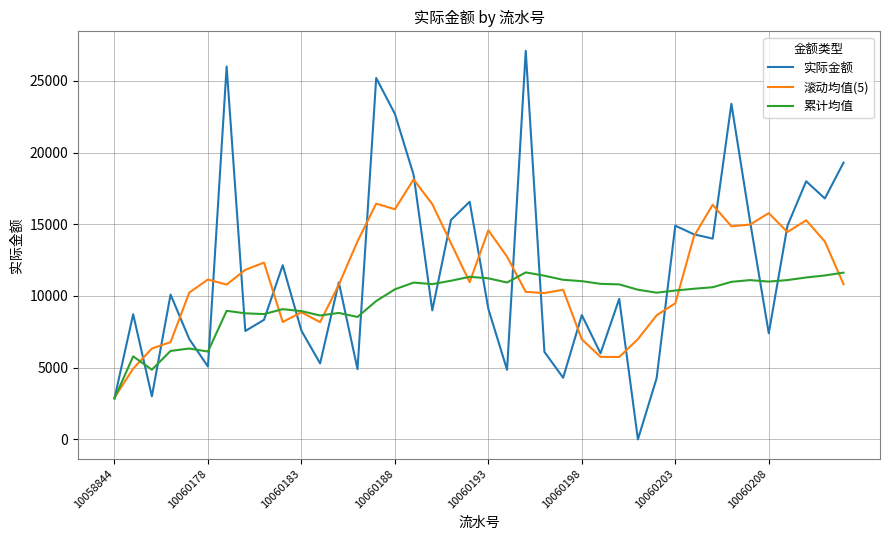

List the series in order of their peak value, lowest first.

累计均值, 滚动均值(5), 实际金额